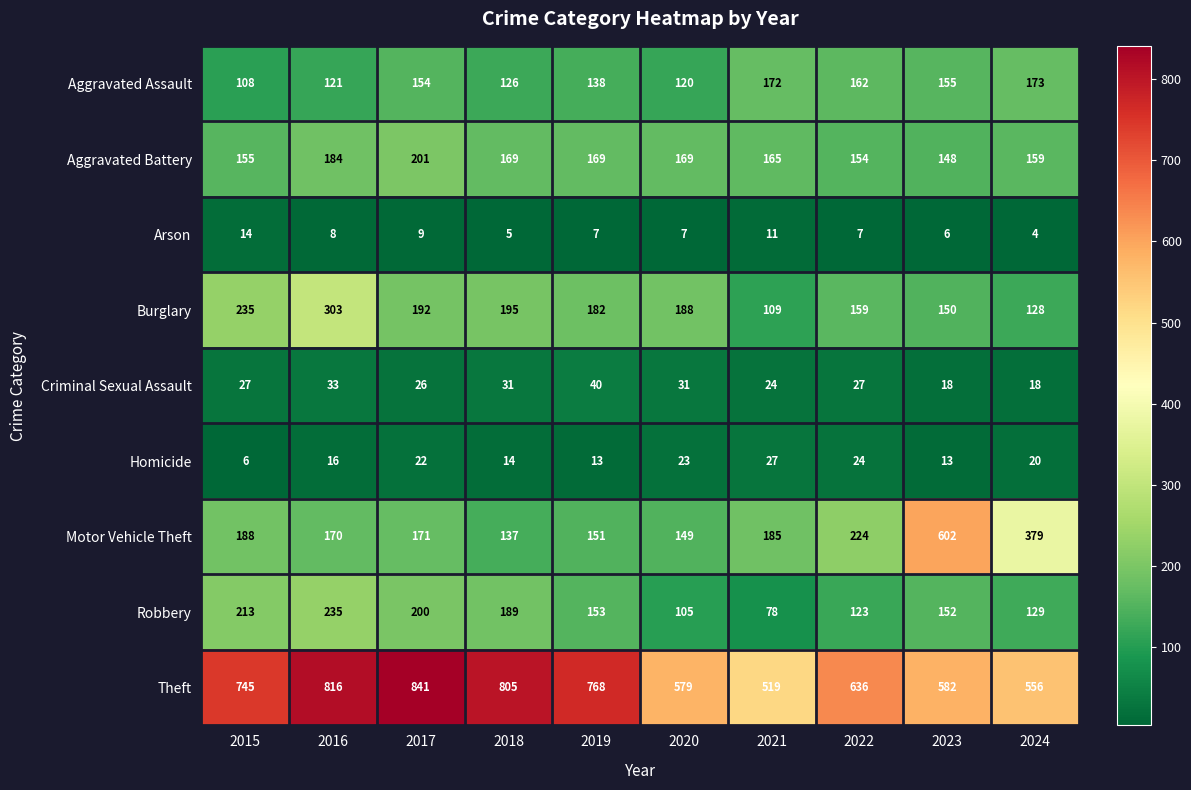

What is the total value across all series at 2016?

1886